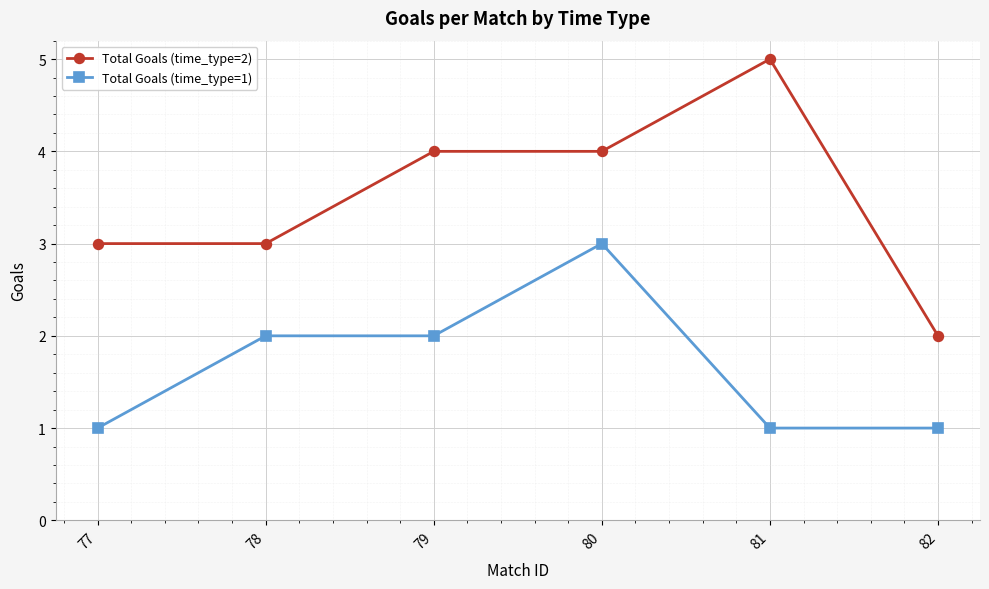

True or false: Total Goals (time_type=1) has a value of 0 at 77.

False